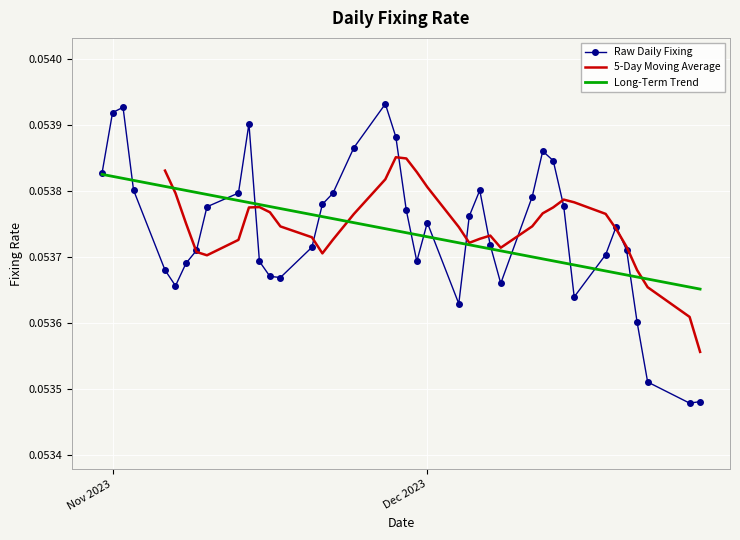

True or false: there are more than 0 points higher than both neighbors.

True